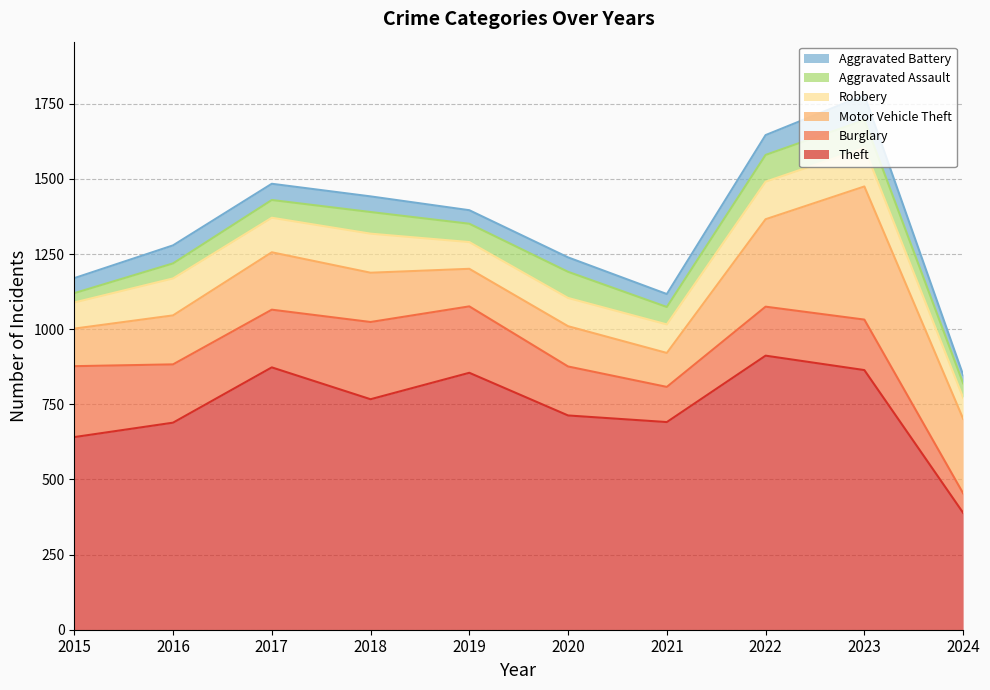

The Robbery series shows 135 at 2015. True or false?

False